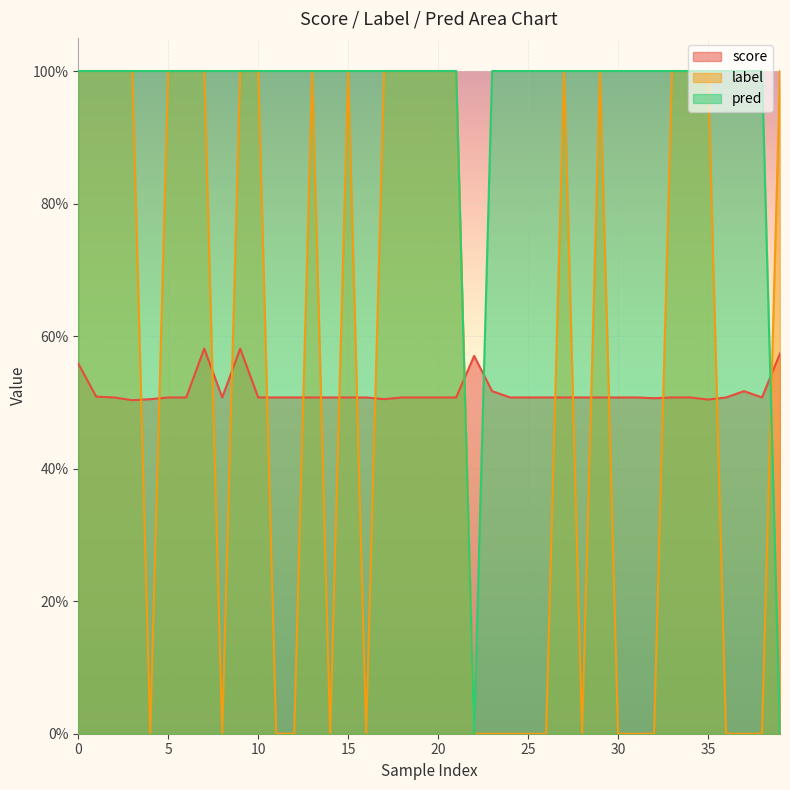

What is the value of the score point at the 11th from the left?

0.5